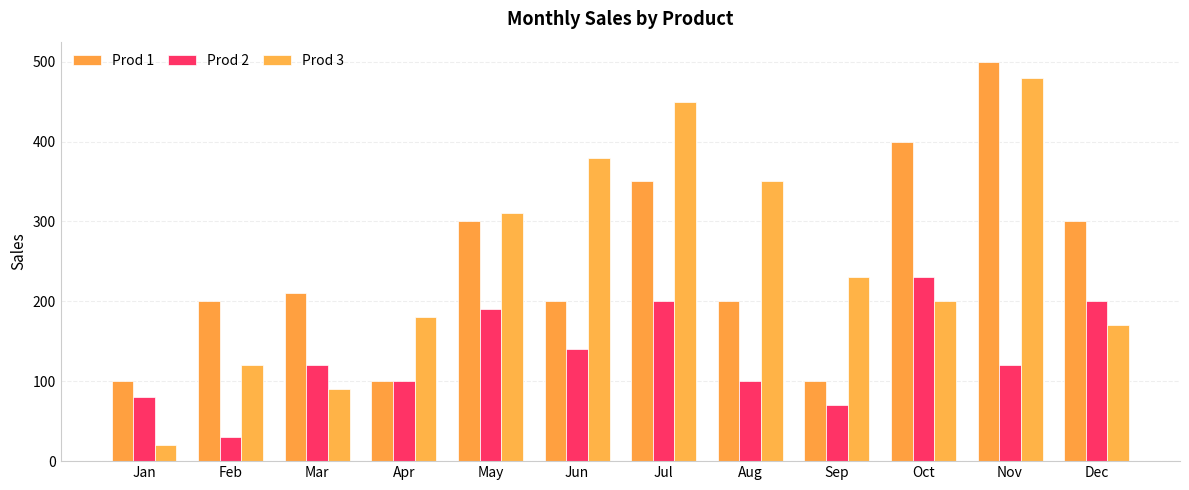

How many bars are there in each group?

3